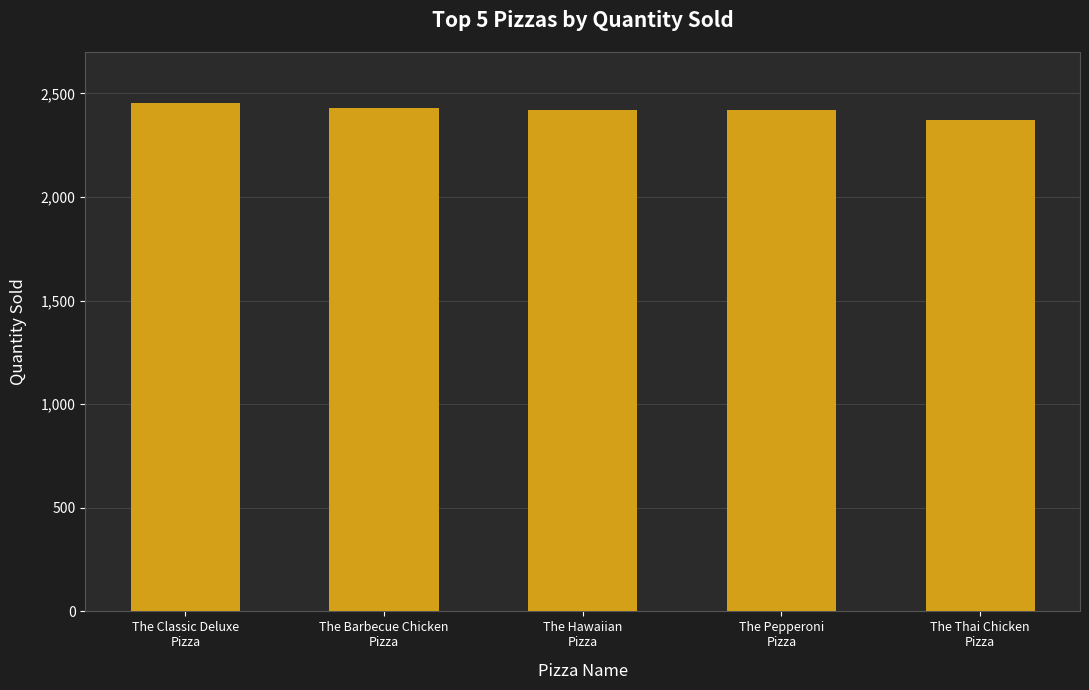

What is the difference between the second highest and minimum values?

61